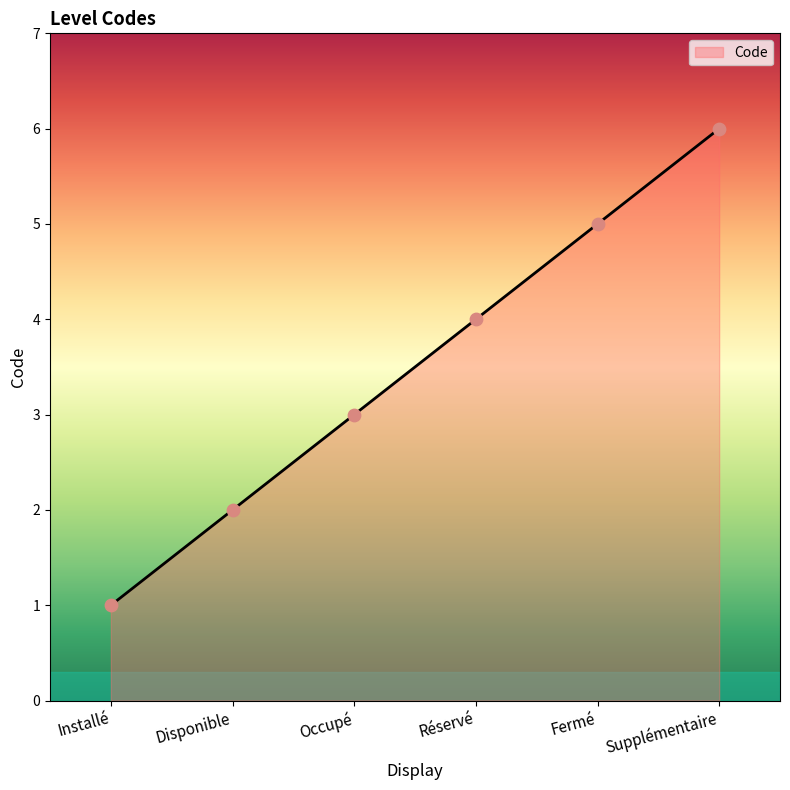

What is the change in value from Fermé to Supplémentaire?

+1